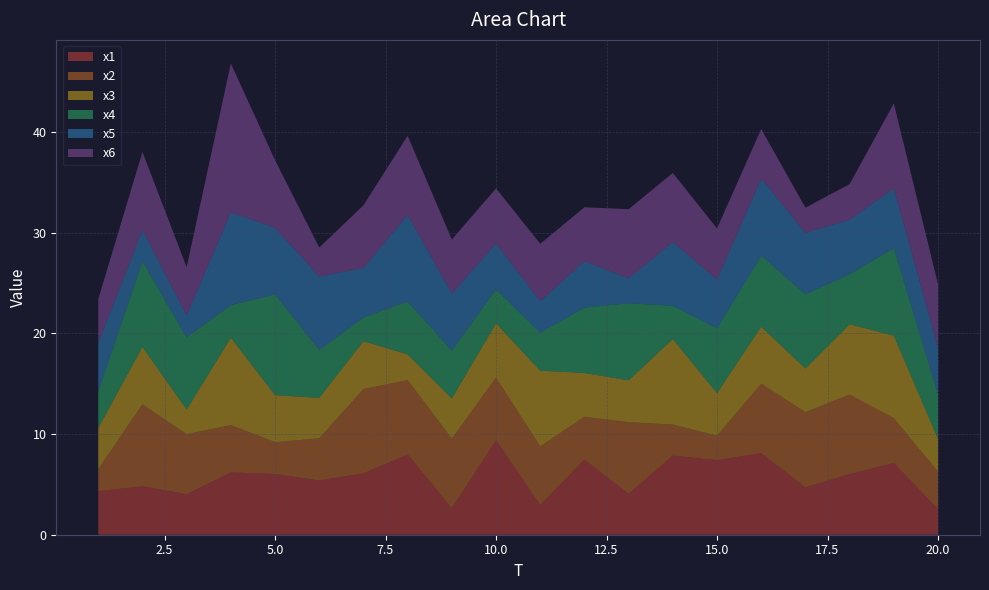

Reading right to left, transcribe all the data shown in this chart.

x1: 2.5	7.1	6.0	4.7	8.1	7.4	7.9	4.1	7.5	2.9	9.4	2.6	8.0	6.1	5.4	6.0	6.2	4.0	4.8	4.3
x2: 3.7	4.5	7.9	7.5	6.9	2.4	3.1	7.1	4.3	5.8	6.2	6.9	7.4	8.4	4.2	3.2	4.7	6.0	8.1	2.2
x3: 3.2	8.2	7.0	4.3	5.7	4.2	8.5	4.2	4.3	7.5	5.4	4.0	2.6	4.8	4.0	4.7	8.7	2.5	5.7	4.1
x4: 4.4	8.7	5.0	7.4	7.1	6.4	3.3	7.7	6.5	3.8	3.4	4.8	5.3	2.4	4.8	10.0	3.2	7.2	8.5	3.6
x5: 4.6	5.9	5.4	6.1	7.6	4.8	6.3	2.5	4.6	3.1	4.5	5.6	8.6	4.9	7.3	6.6	9.2	2.2	3.1	4.8
x6: 6.3	8.4	3.5	2.5	4.9	5.1	6.9	6.9	5.4	5.7	5.5	5.4	7.9	6.2	2.9	6.7	14.8	4.8	7.8	4.4